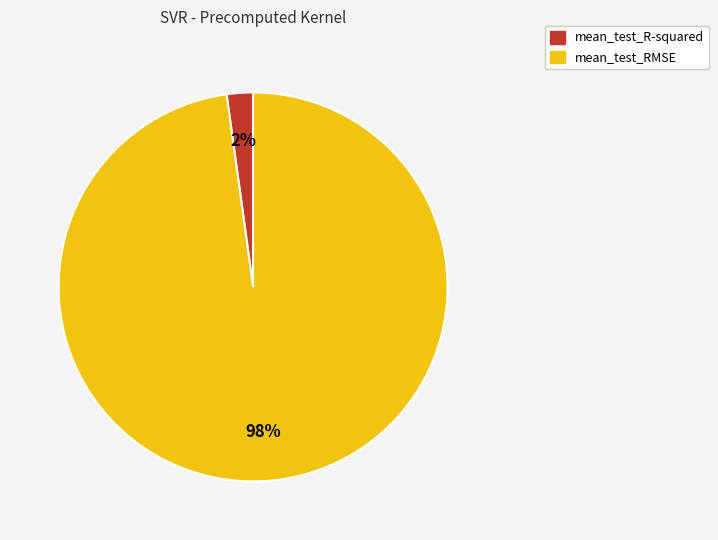

Combined, do mean_test_R-squared and mean_test_RMSE account for over 50%?

Yes